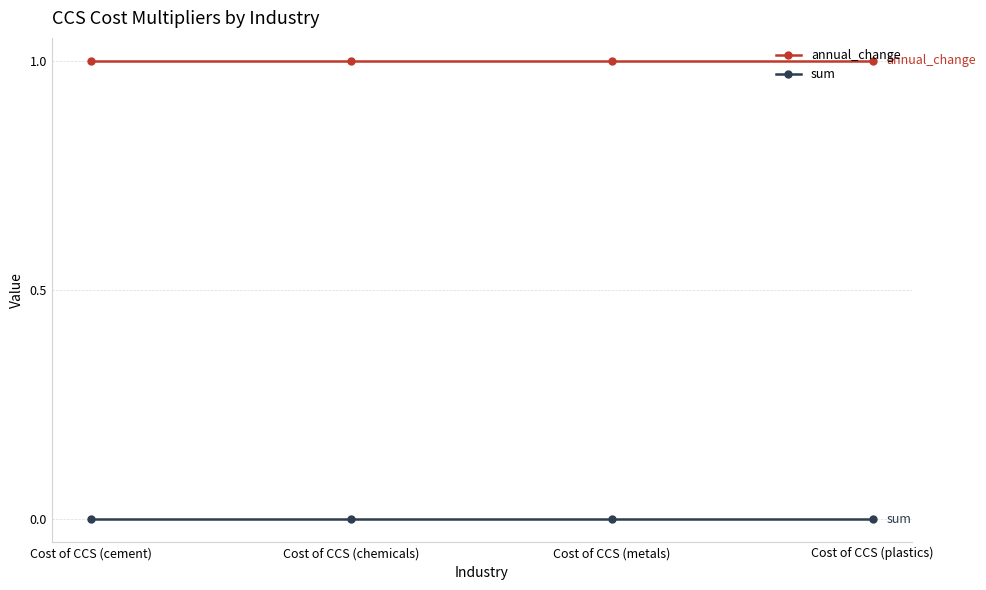

Reading left to right, transcribe all the data shown in this chart.

annual_change: Cost of CCS (cement)=1	Cost of CCS (chemicals)=1	Cost of CCS (metals)=1	Cost of CCS (plastics)=1
sum: Cost of CCS (cement)=0	Cost of CCS (chemicals)=0	Cost of CCS (metals)=0	Cost of CCS (plastics)=0